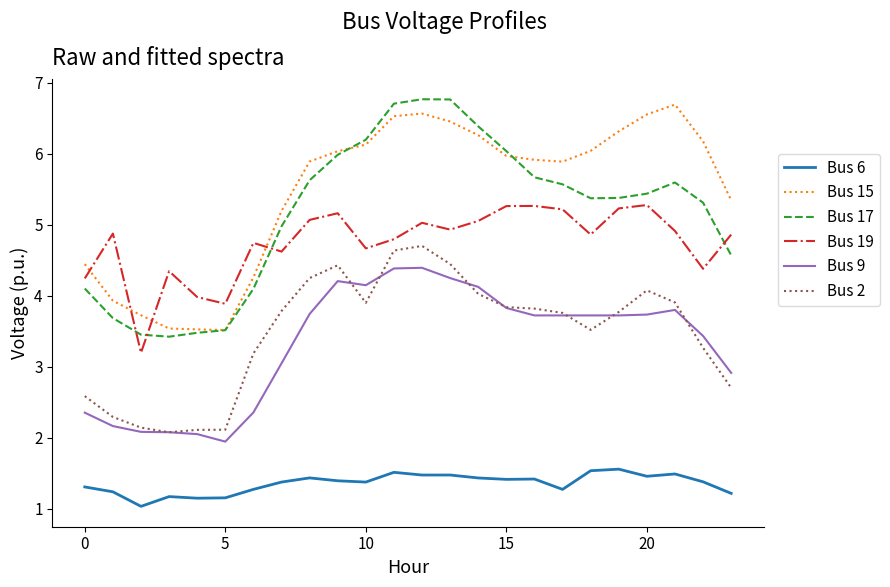

True or false: Bus 19 and Bus 2 intersect in this chart.

False